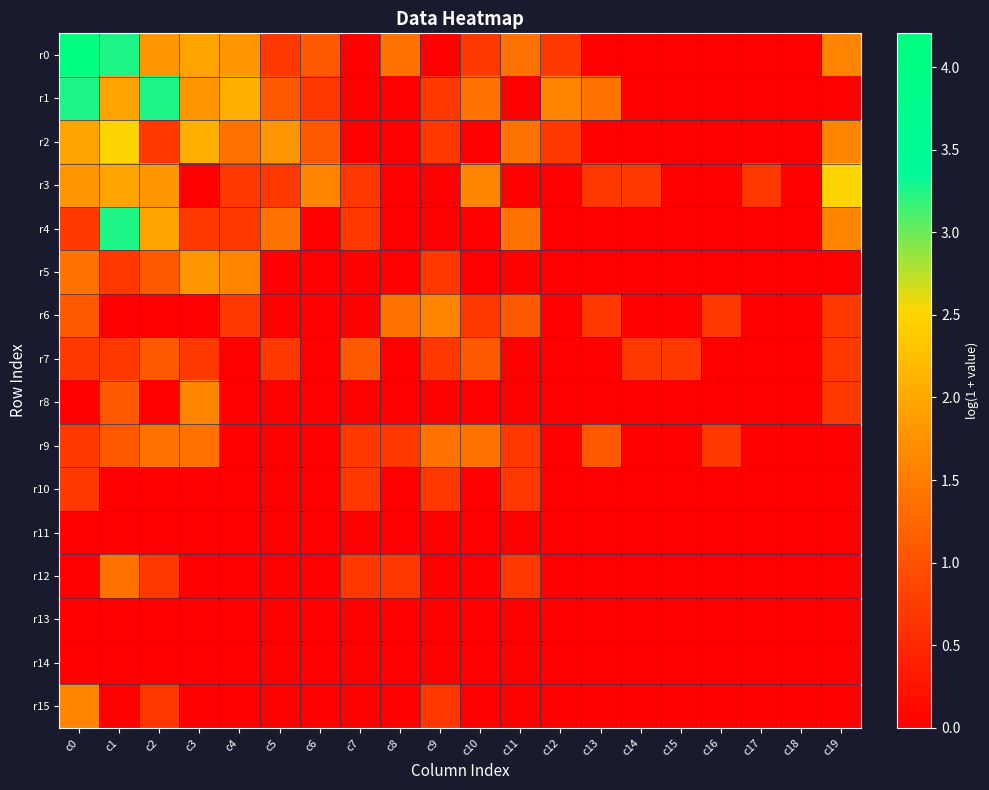

At which category does the chart reach its peak across all series?

c0